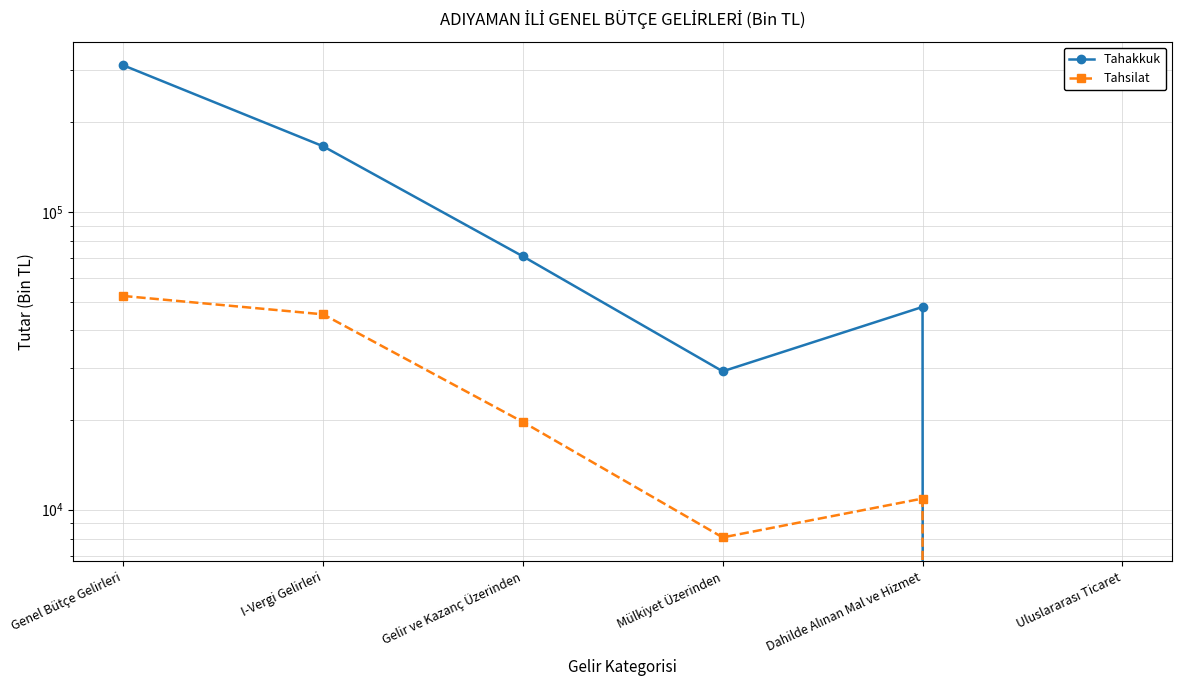

How many lines are shown in the chart?

2